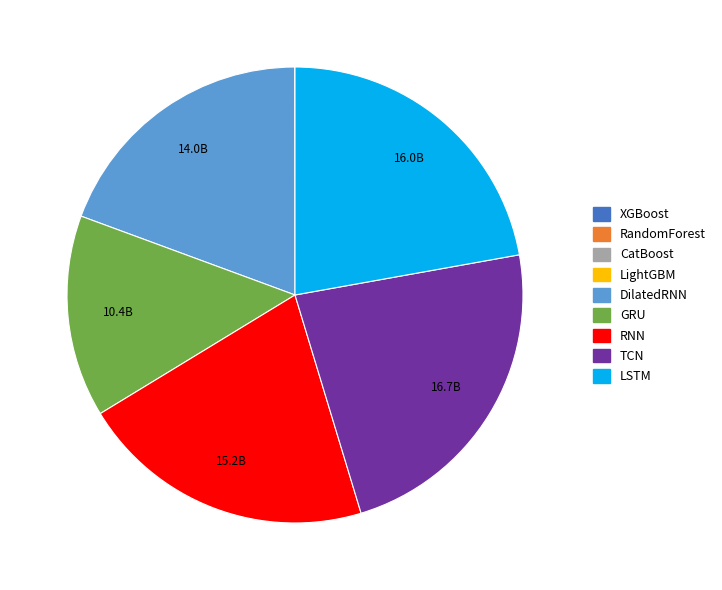

The DilatedRNN slice represents 19% of the pie. True or false?

True